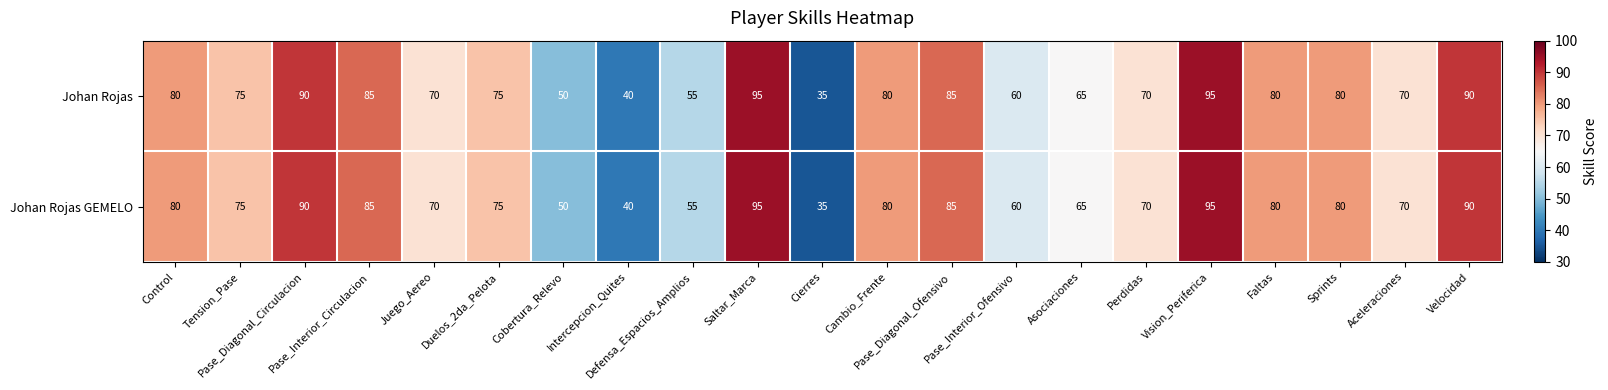

What is the maximum value shown in the chart?

95